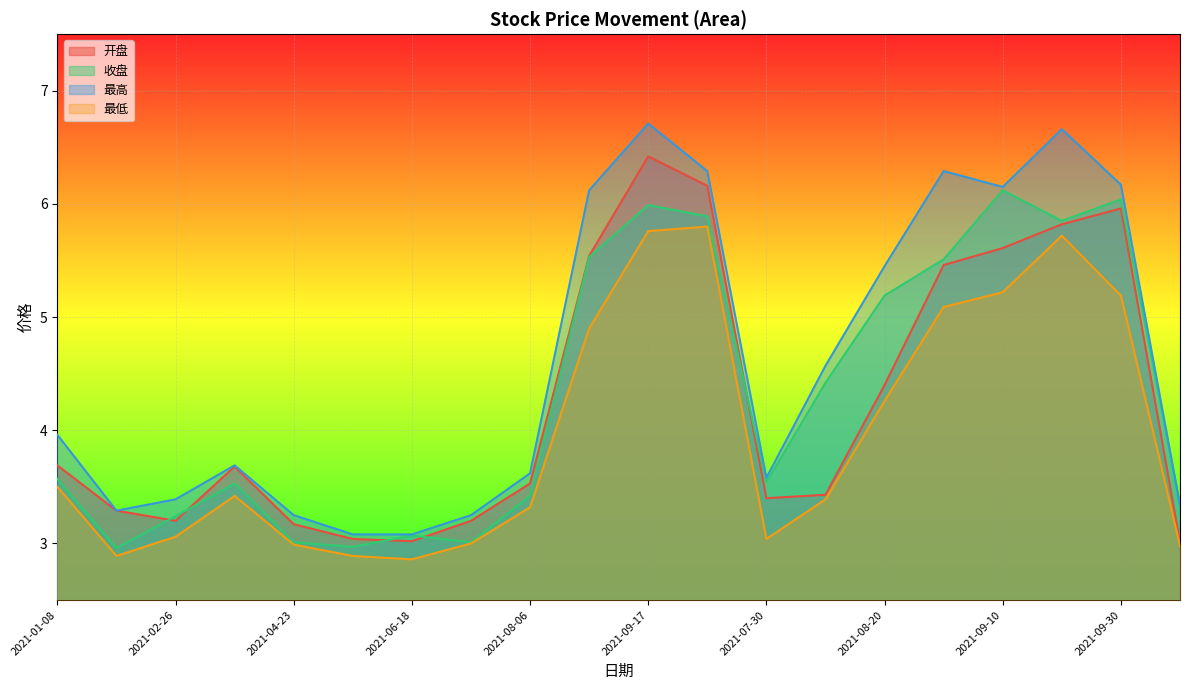

What is the label of the 19th point from the left?

2021-09-30